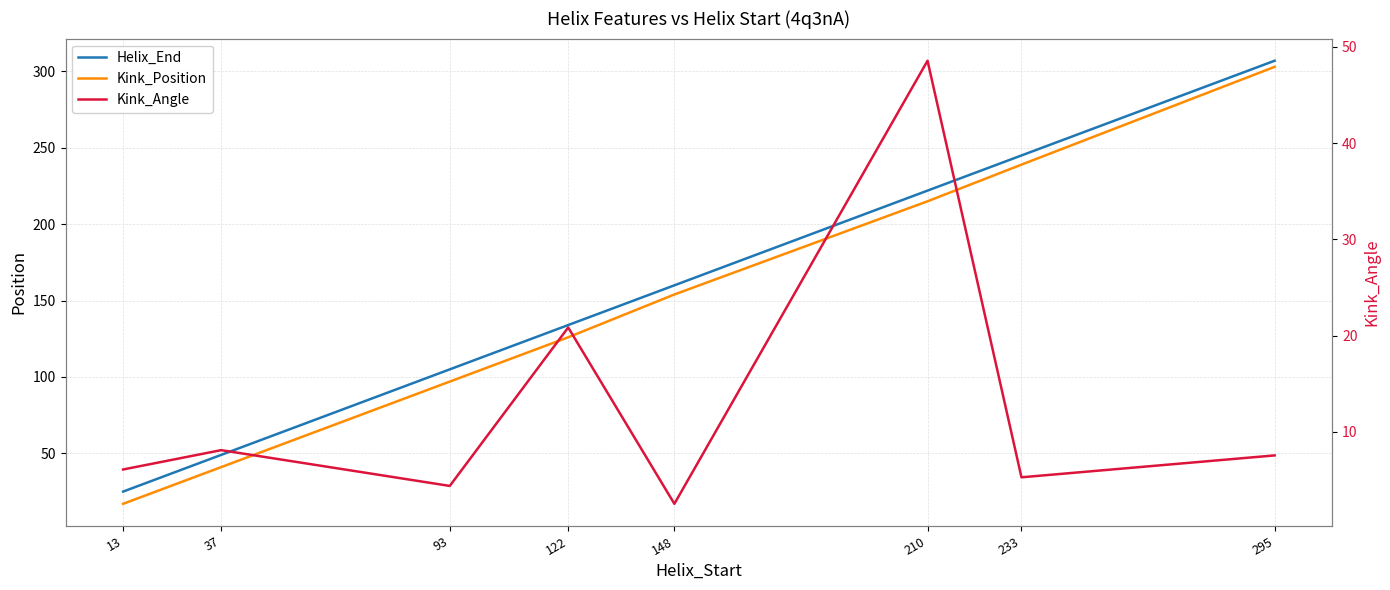

Which category has the highest value across all series?

295